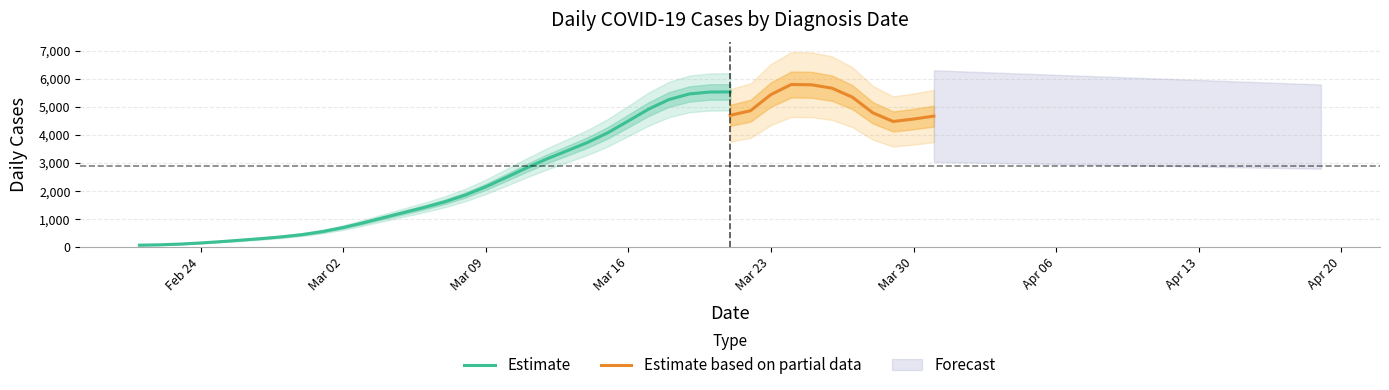

True or false: the data shows 7004 at 21/03/2020.

False